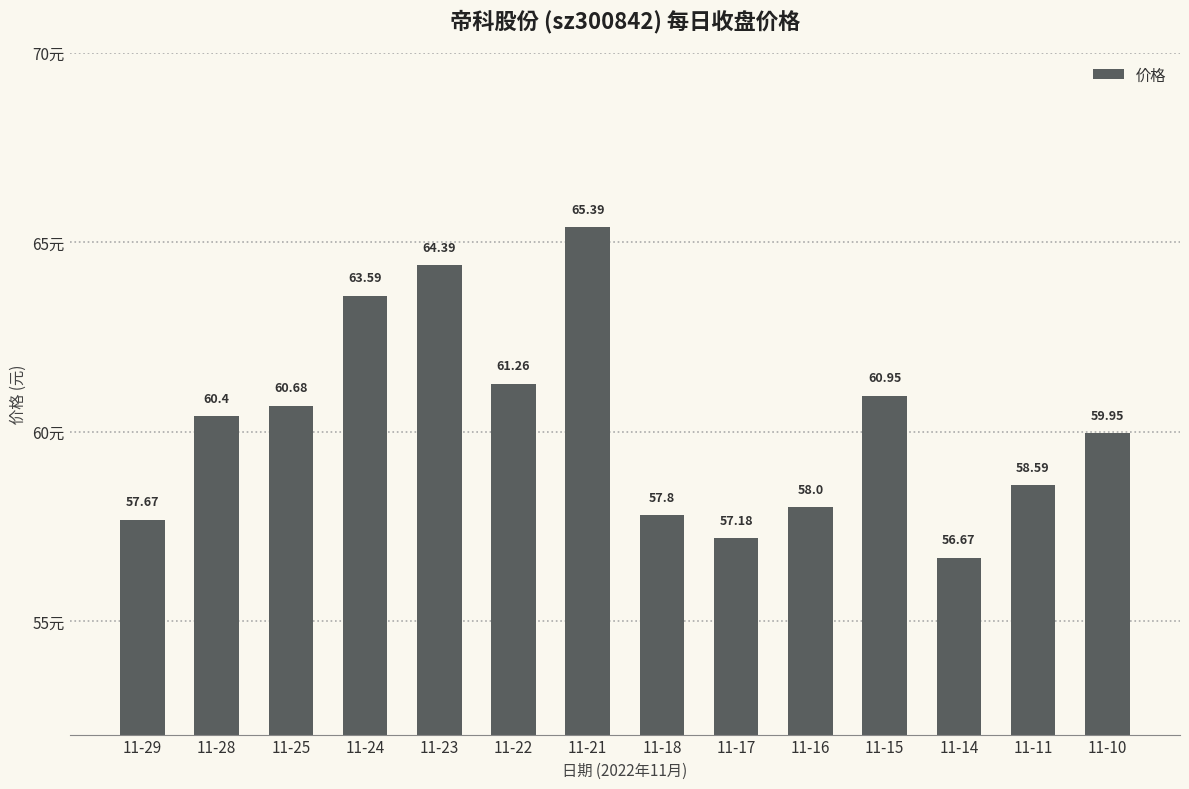

What is the difference between the maximum and second lowest values?

8.2